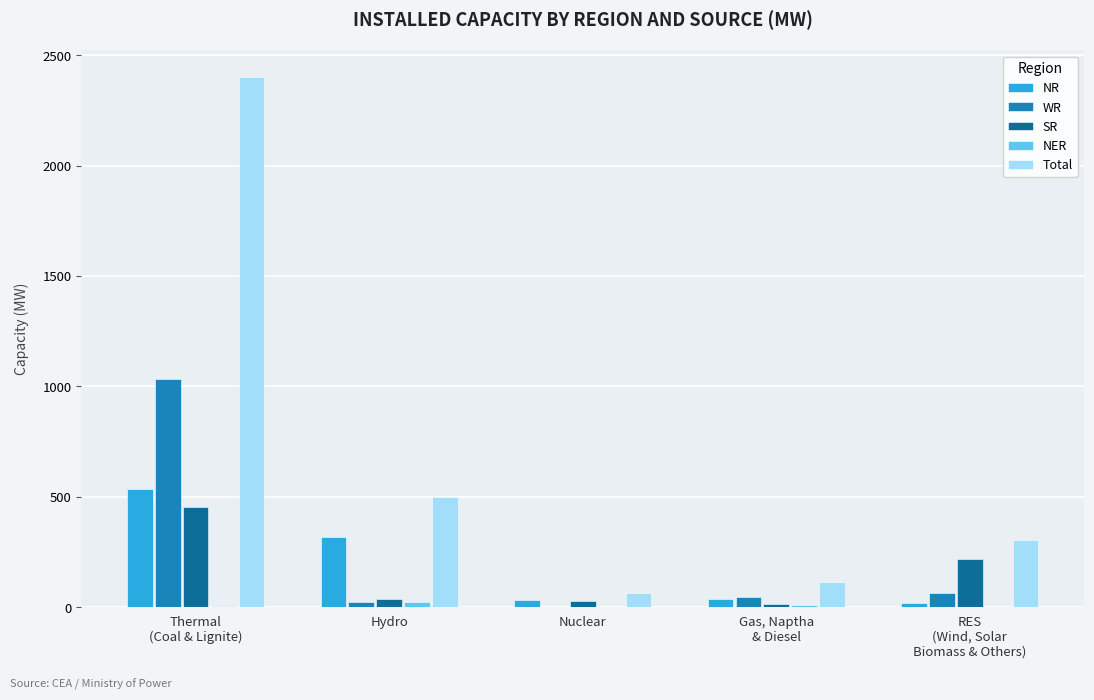

What is the maximum value shown in the chart?

2402